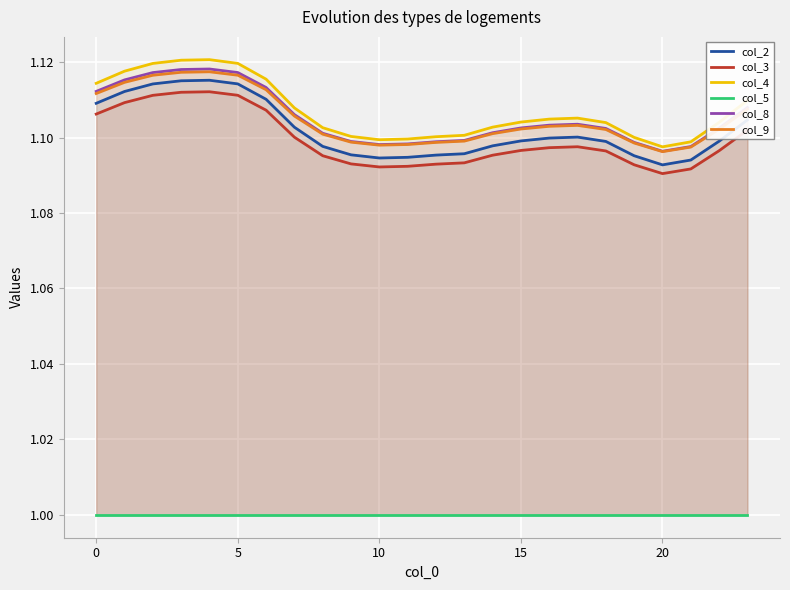

Which series has the largest total across all categories?

col_4